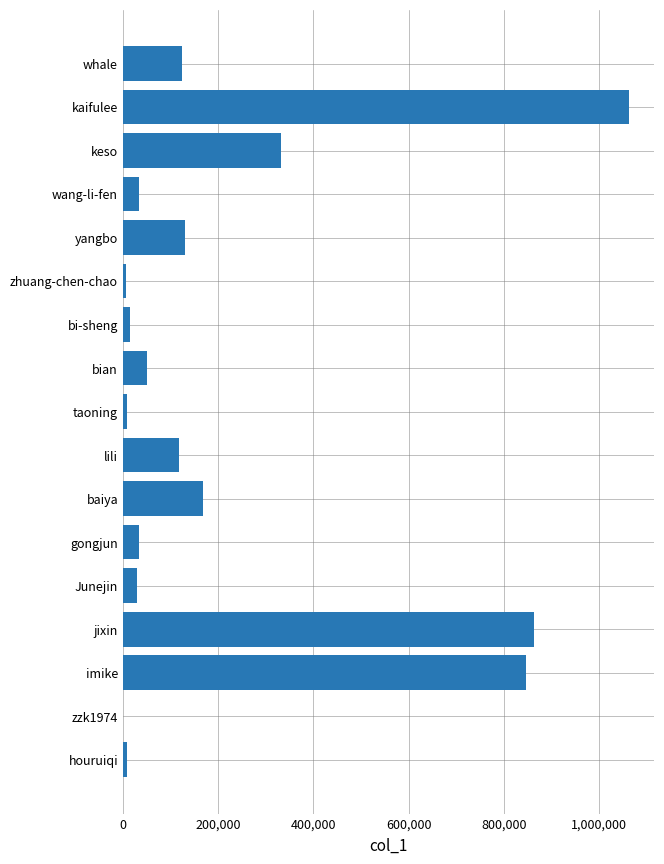

What is the average value?

225513